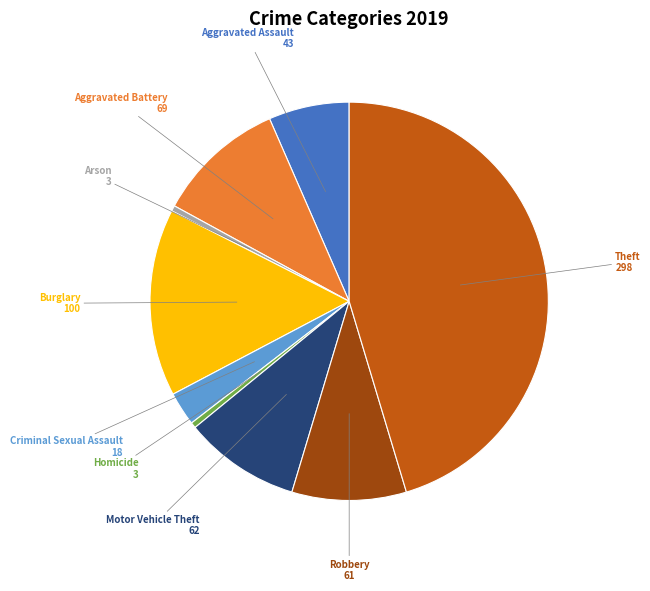

Does any single category account for the majority?

No